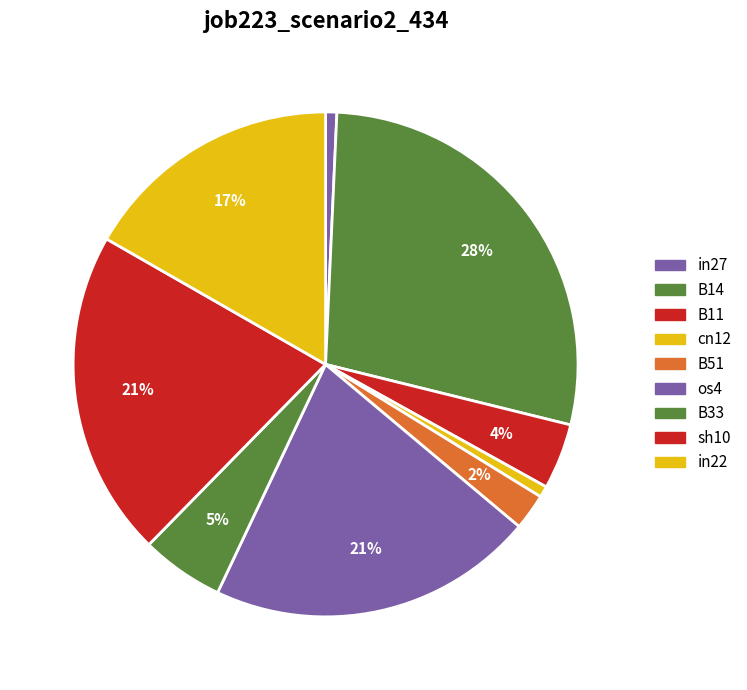

Count the number of slices in the pie.

9